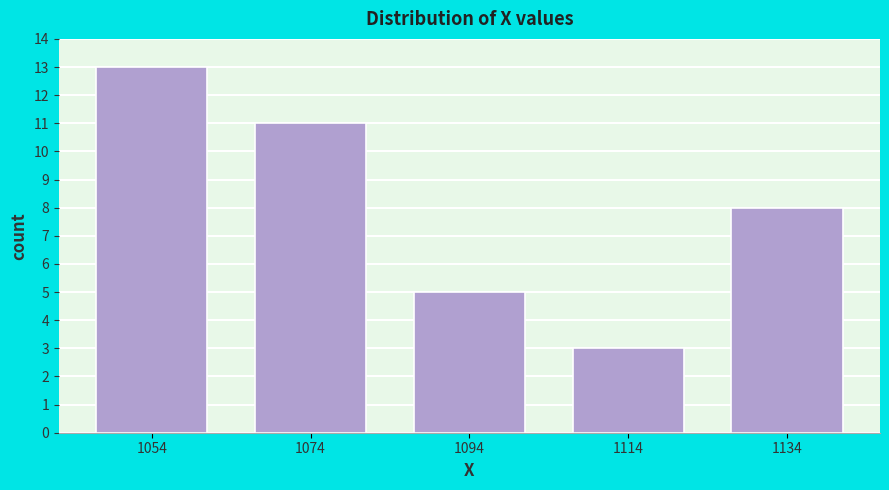

Over which range of the x-axis is the bar tallest?

1044 to 1064